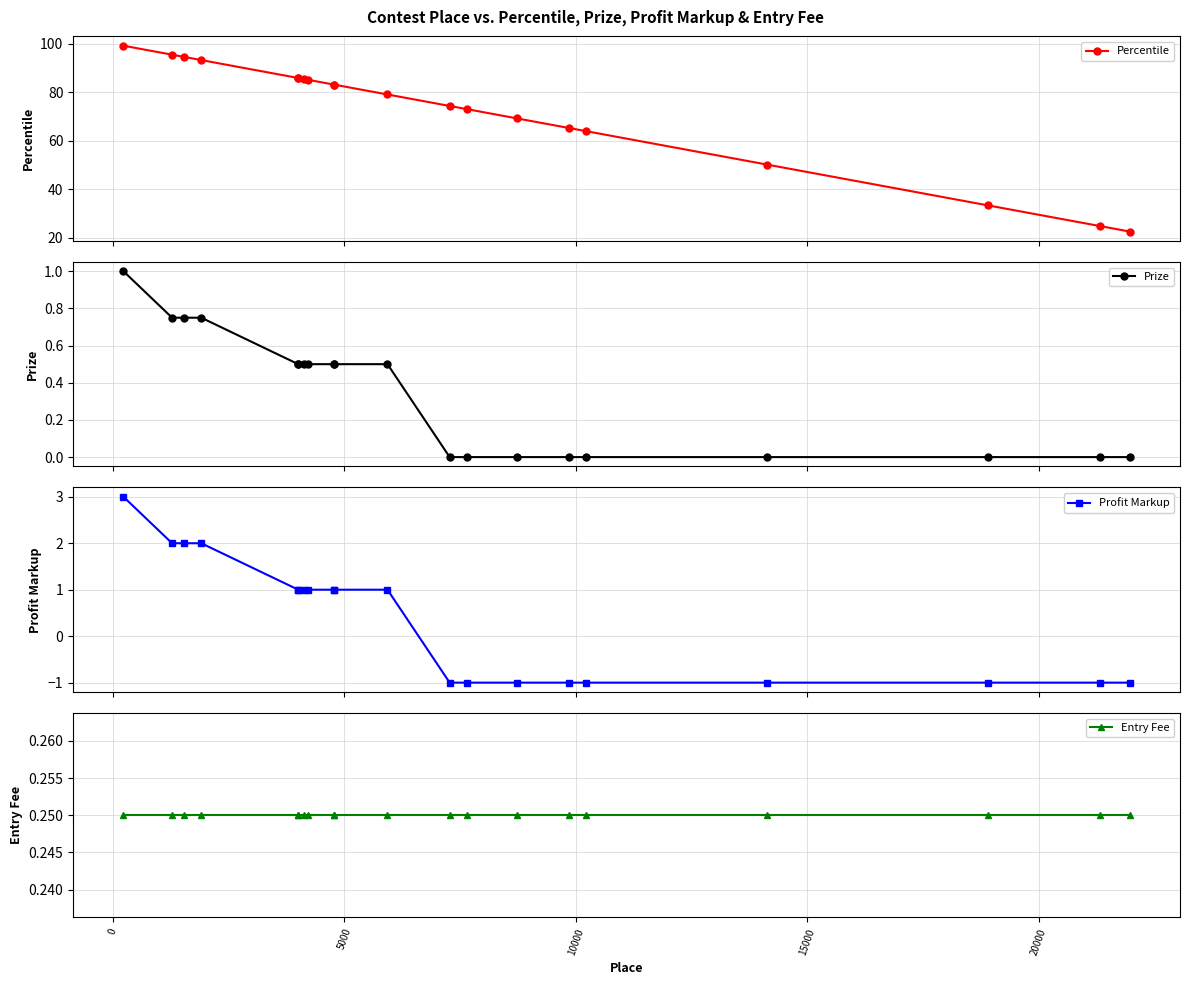

True or false: Prize and Percentile cross at least once.

False